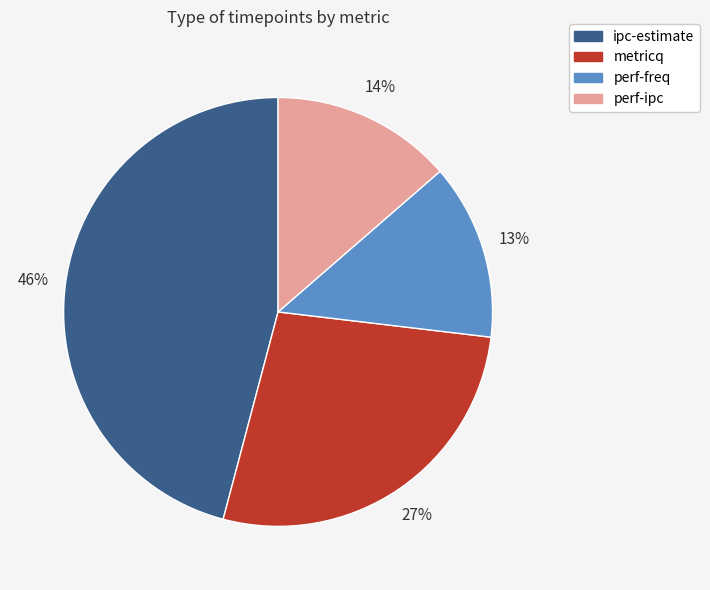

To the nearest percent, what portion does metricq represent?

27%